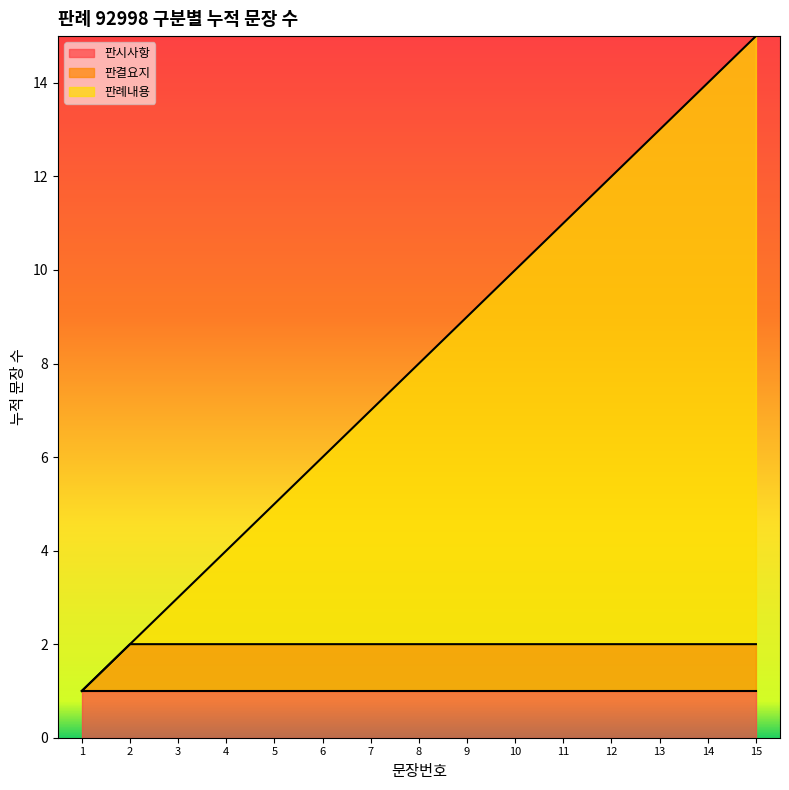

What is the difference between the values at 3 and 5?

2